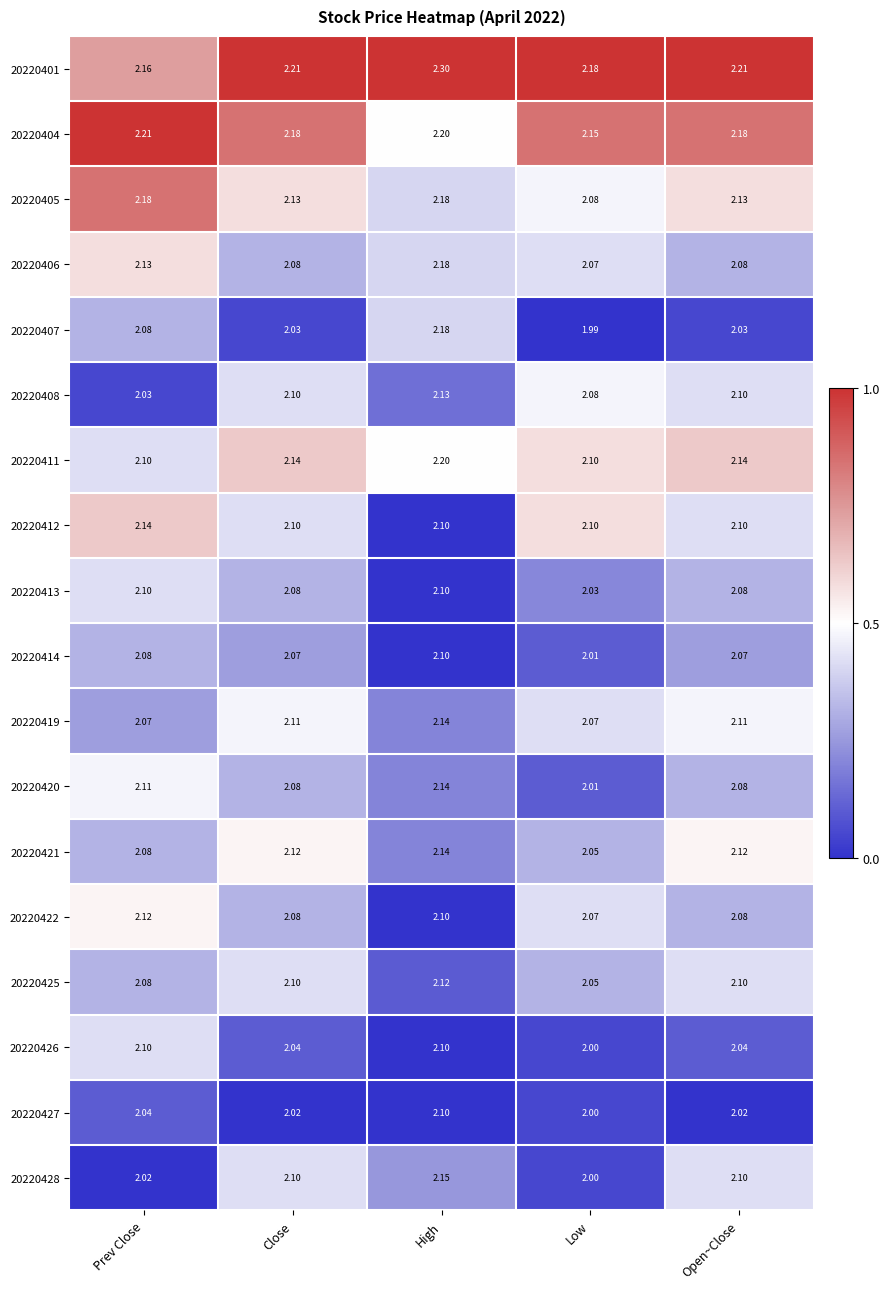

How many series are shown in this chart?

18